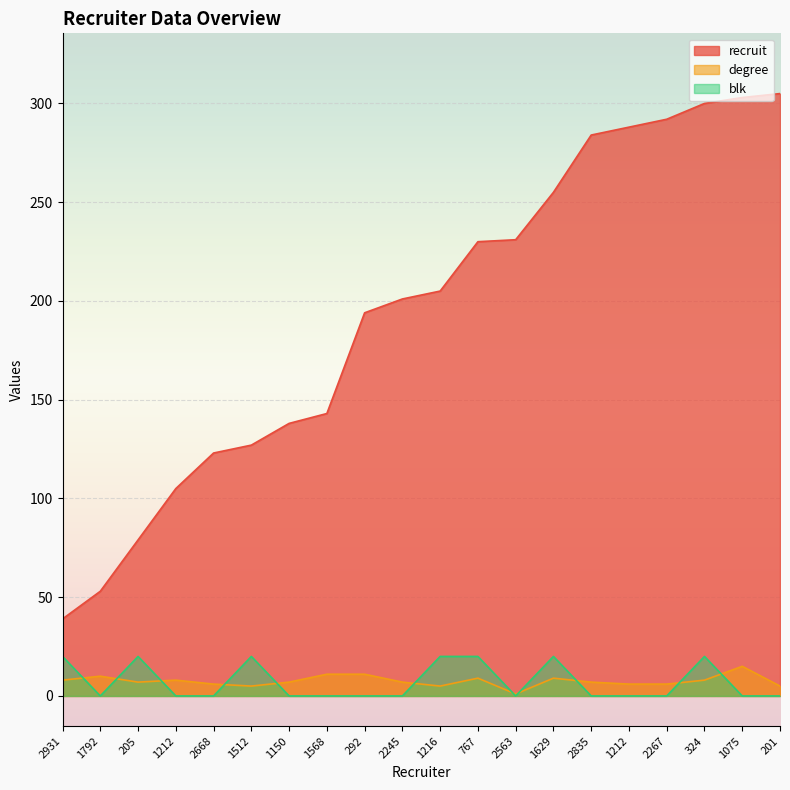

At 1075, list the series in order from largest to smallest.

recruit, degree, blk